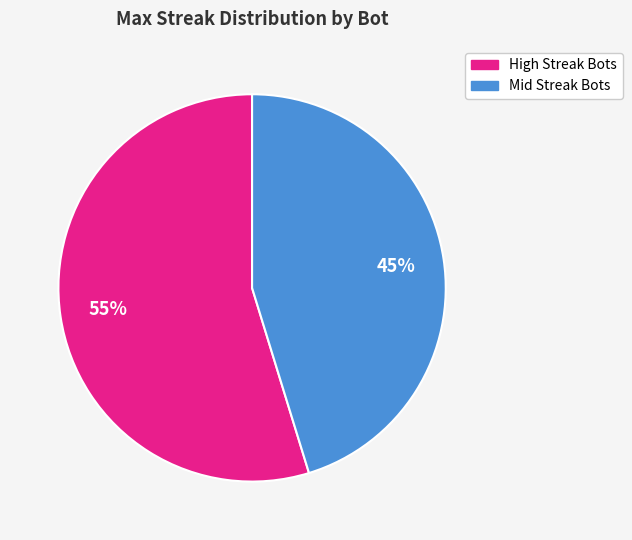

To the nearest percent, what is the average slice percentage?

50%